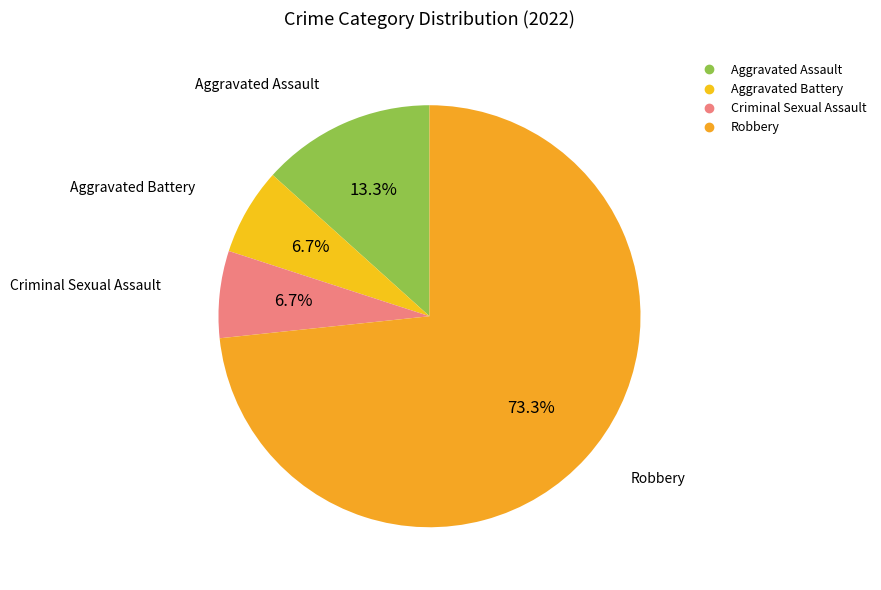

What is the ratio of the value at Robbery to the value at Aggravated Assault?

5.5